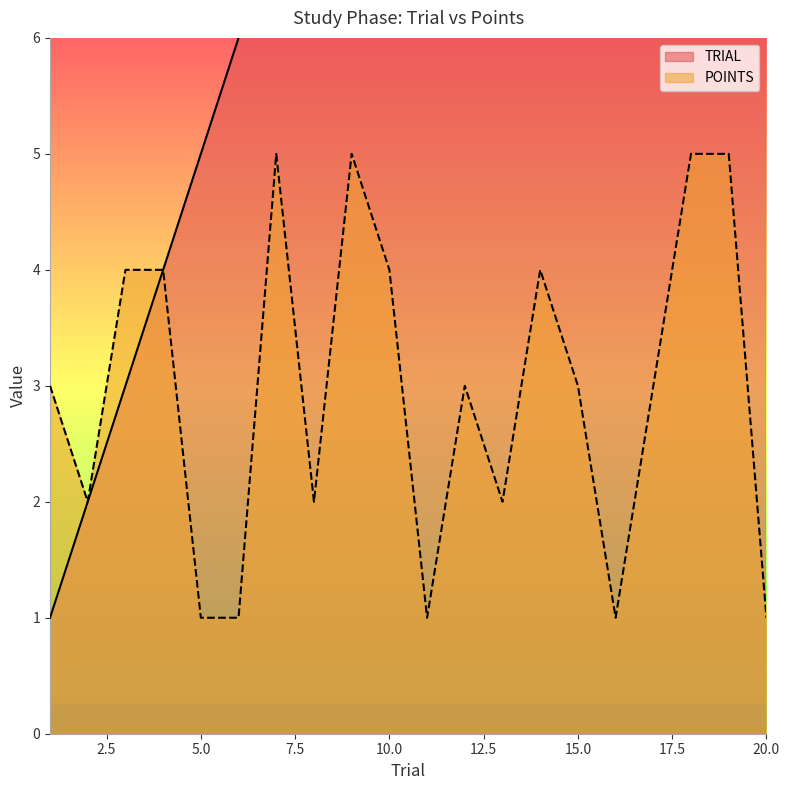

Reading left to right, transcribe all the data shown in this chart.

TRIAL: 1=1	2=2	3=3	4=4	5=5	6=6	7=7	8=8	9=9	10=10	11=11	12=12	13=13	14=14	15=15	16=16	17=17	18=18	19=19	20=20
POINTS: 1=3	2=2	3=4	4=4	5=1	6=1	7=5	8=2	9=5	10=4	11=1	12=3	13=2	14=4	15=3	16=1	17=3	18=5	19=5	20=1